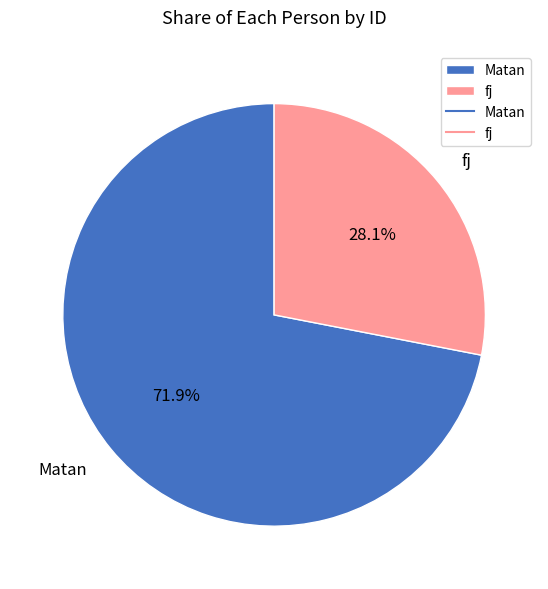

Count the number of slices in the pie.

2